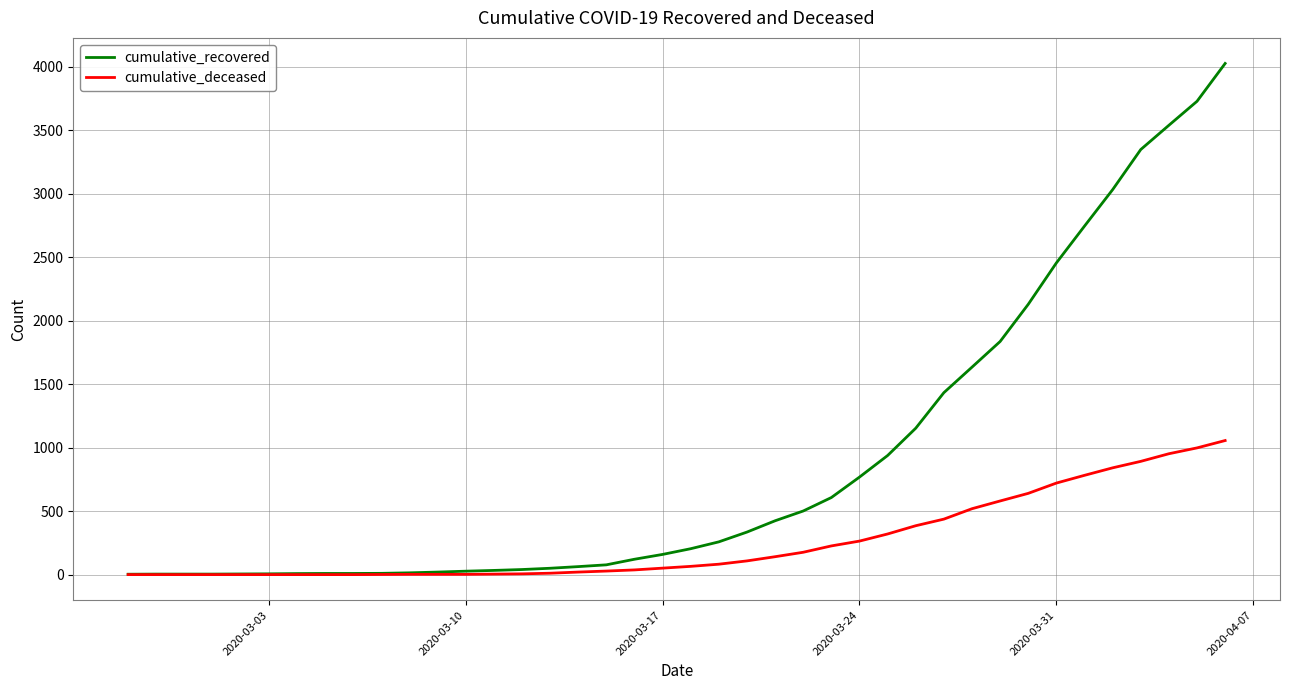

What are all the series names shown in the legend?

cumulative_recovered, cumulative_deceased